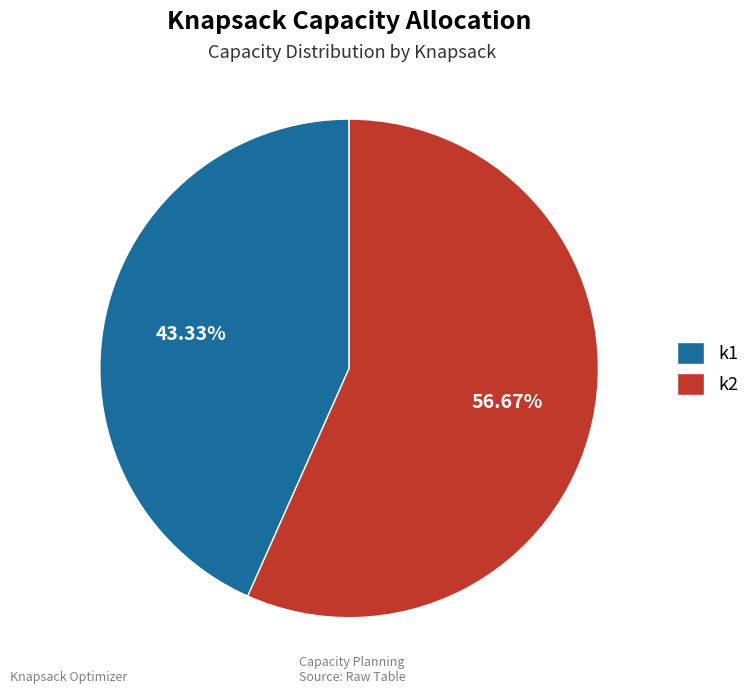

Which category has the biggest portion of the pie?

k2